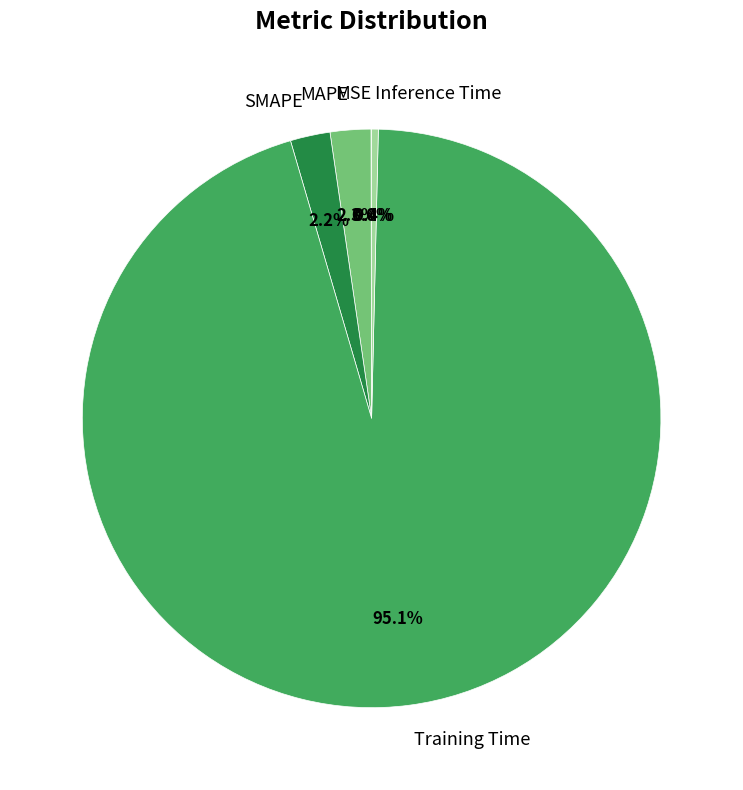

What is the total percentage of Inference Time and Training Time?

95.5%